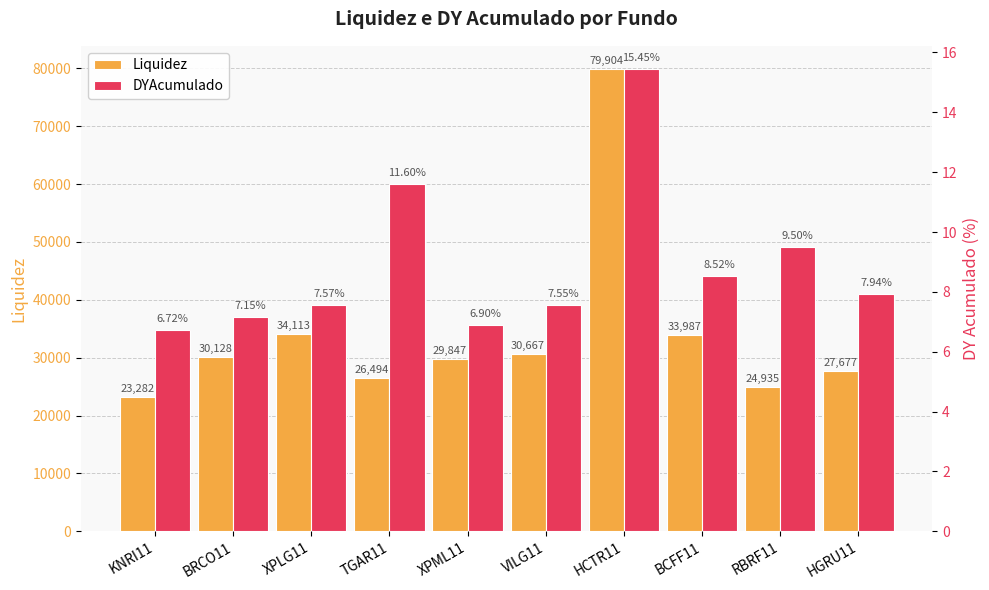

At which label does DYAcumulado first exceed 7?

BRCO11